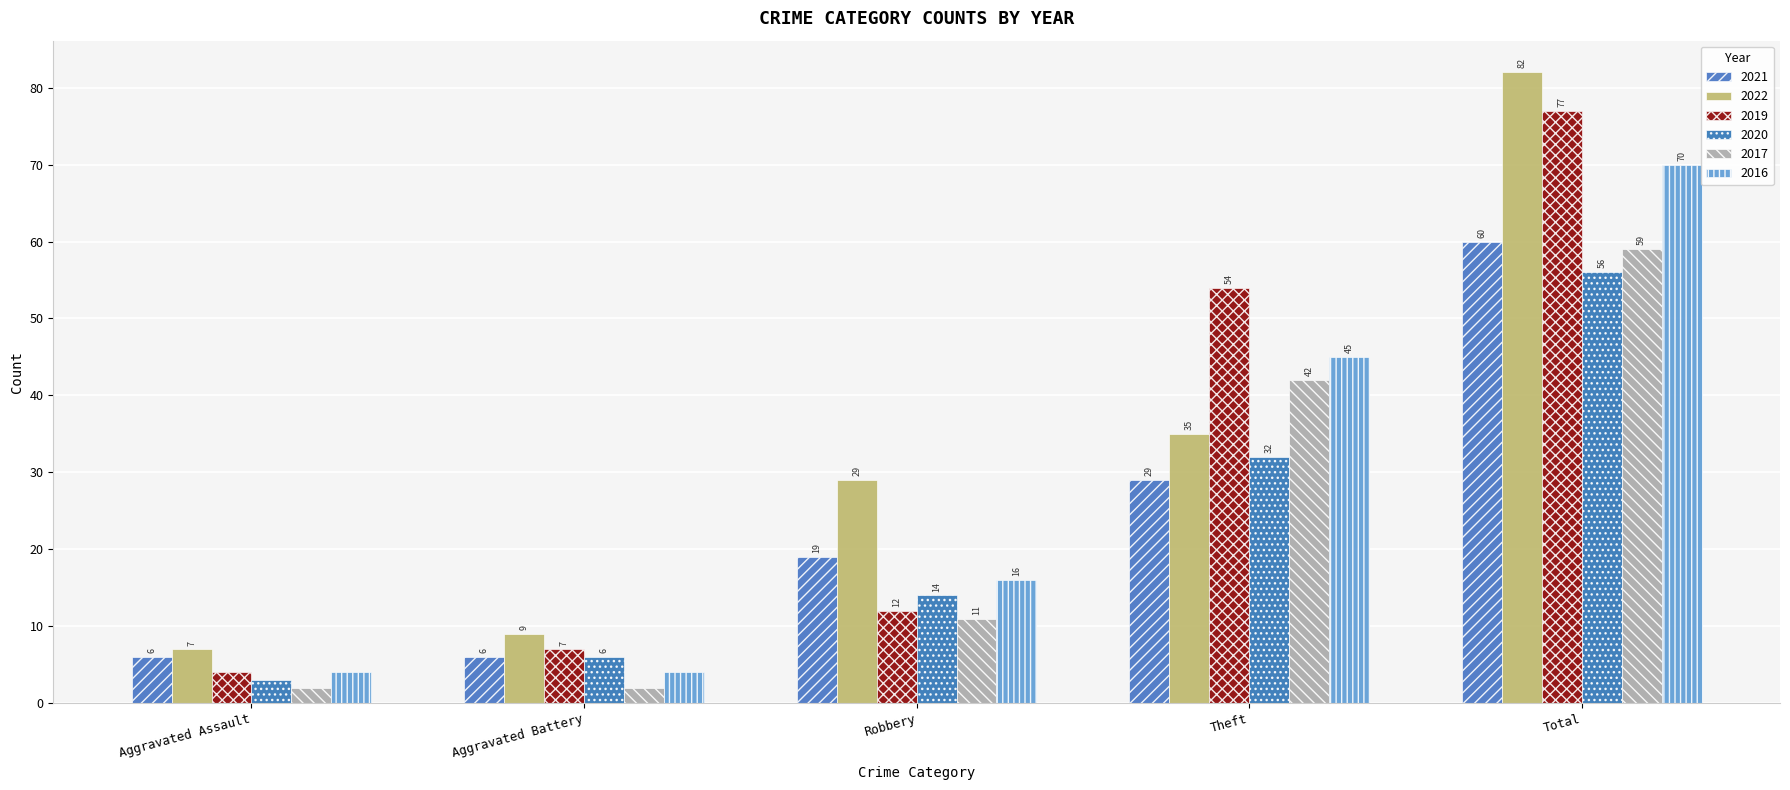

What is the value of the 2020 bar at the 4th from the left?

32